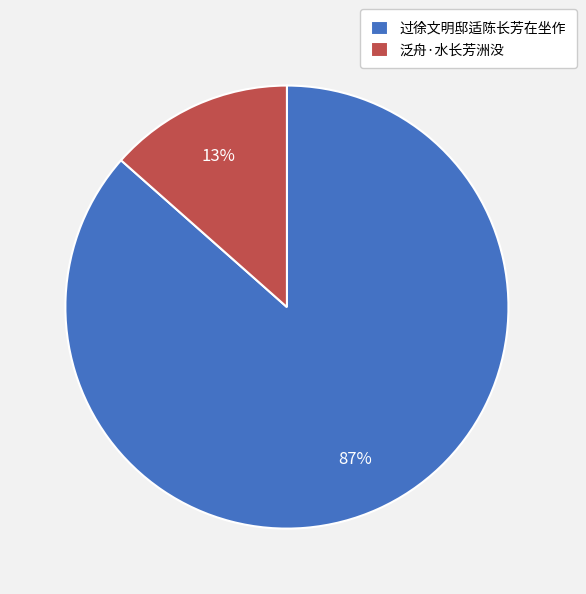

Between 过徐文明邸适陈长芳在坐作 and 泛舟·水长芳洲没, which is larger?

过徐文明邸适陈长芳在坐作